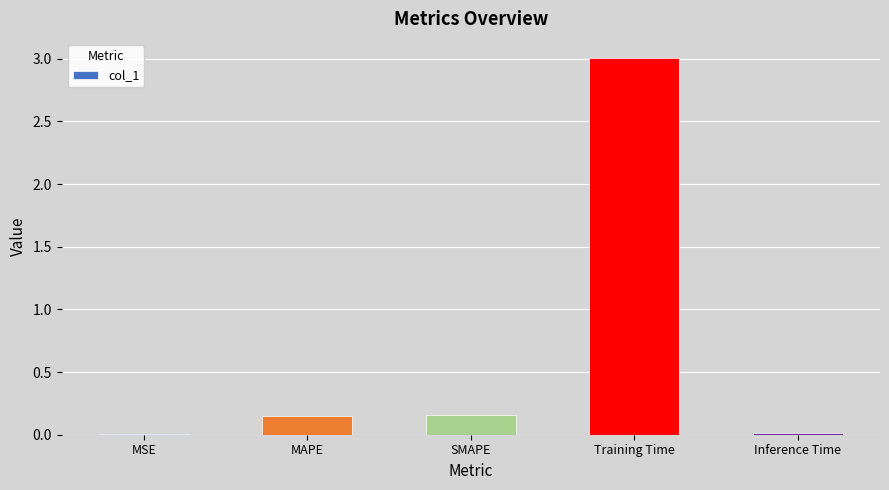

What is the greatest value displayed?

3.0